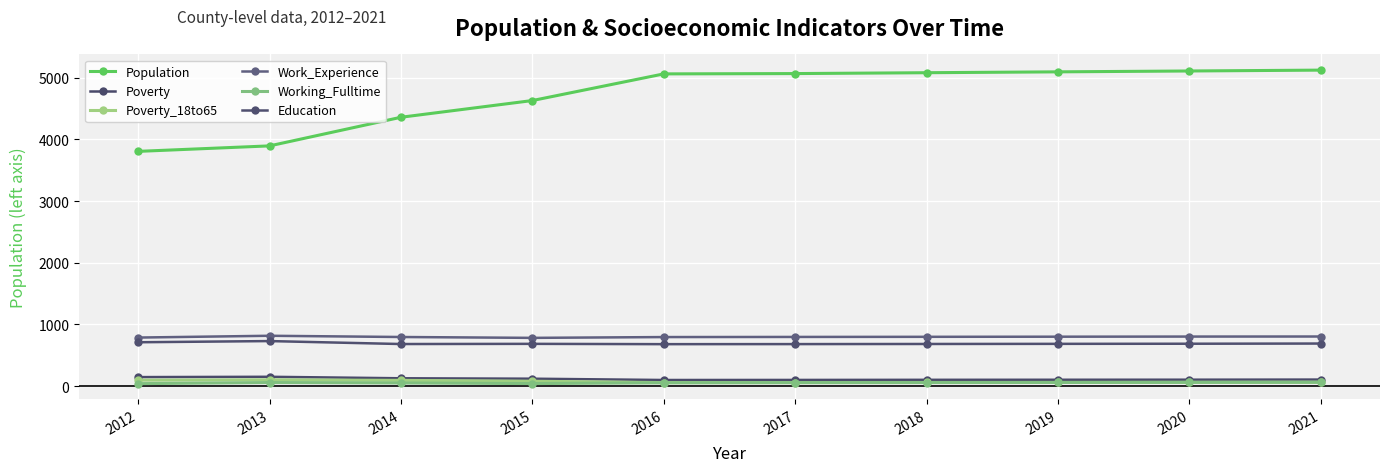

What is the difference between the highest and lowest values at 2015?

4588